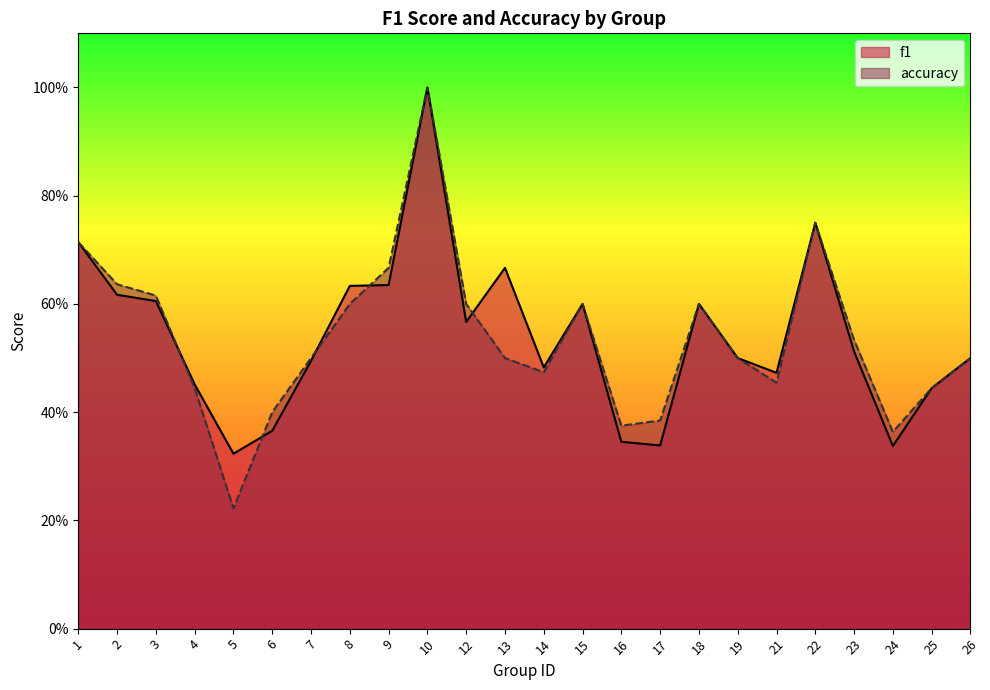

At 7, list the series in order from smallest to largest.

f1, accuracy